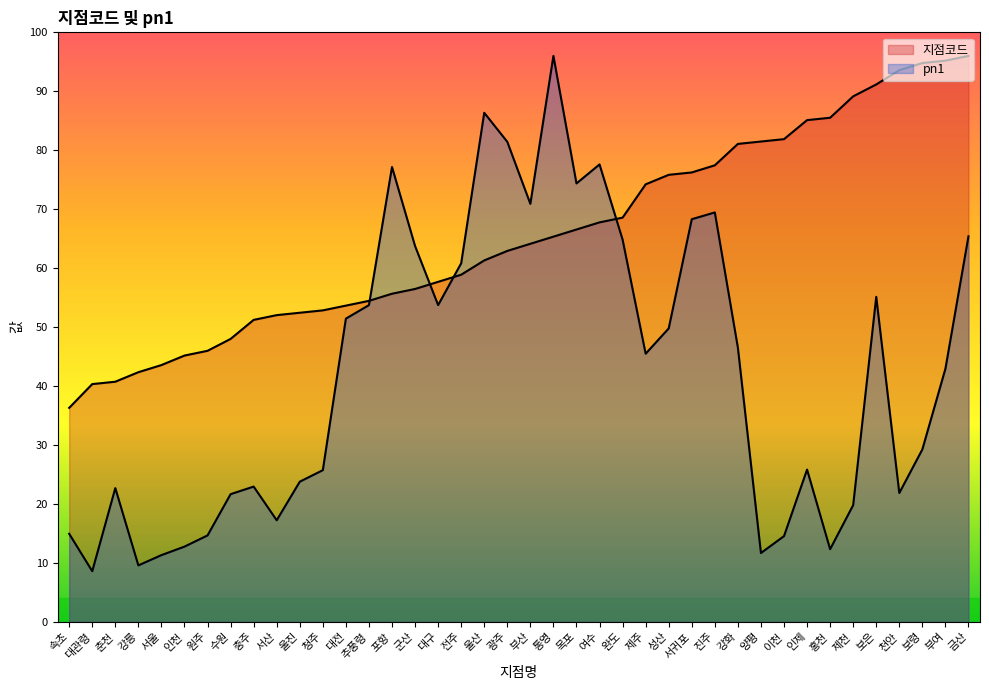

Reading left to right, what are all the values shown in this chart?

지점코드: 속초=181.5	대관령=201.7	춘천=203.7	강릉=211.8	서울=217.8	인천=225.9	원주=229.9	수원=240.0	충주=256.1	서산=260.2	울진=262.2	청주=264.2	대전=268.2	추풍령=272.3	포항=278.3	군산=282.4	대구=288.4	전주=294.5	울산=306.6	광주=314.6	부산=320.7	통영=326.7	목포=332.8	여수=338.8	완도=342.9	제주=371.1	성산=379.2	서귀포=381.2	진주=387.2	강화=405.4	양평=407.4	이천=409.4	인제=425.5	홍천=427.6	제천=445.7	보은=455.8	천안=467.9	보령=473.9	부여=476.0	금산=480.0
pn1: 속초=74.7	대관령=43.0	춘천=113.5	강릉=47.9	서울=56.6	인천=63.9	원주=73.3	수원=108.3	충주=114.8	서산=86.2	울진=118.9	청주=128.7	대전=257.2	추풍령=268.7	포항=385.8	군산=318.8	대구=268.7	전주=304.2	울산=431.8	광주=407.1	부산=354.6	통영=480.0	목포=371.9	여수=388.0	완도=324.2	제주=227.4	성산=248.9	서귀포=341.5	진주=347.2	강화=232.6	양평=58.4	이천=72.8	인제=129.2	홍천=61.7	제천=99.0	보은=275.7	천안=109.3	보령=146.3	부여=214.7	금산=327.0